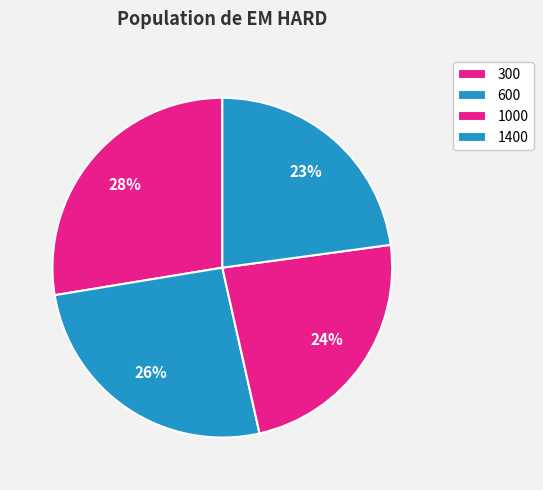

Combined, what portion of the pie is 1000 and 600?

49.6%